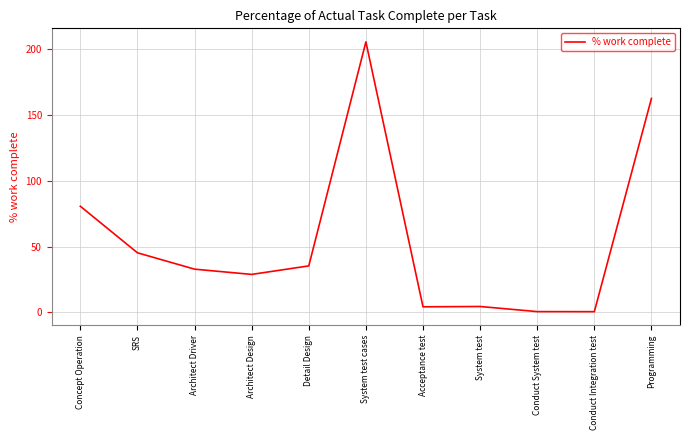

The chart shows a value of 205.7 at System test cases. True or false?

True